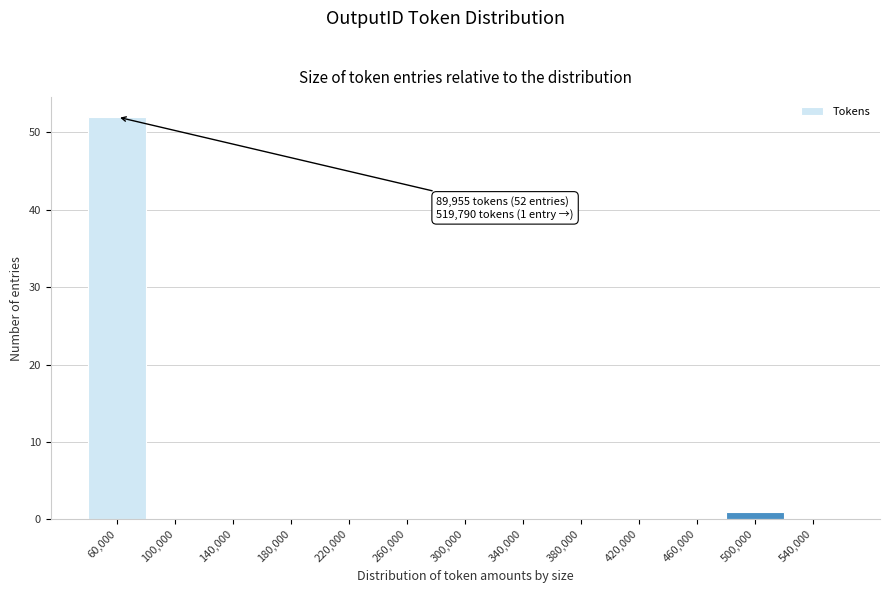

Which label corresponds to the largest value in the chart?

60,000